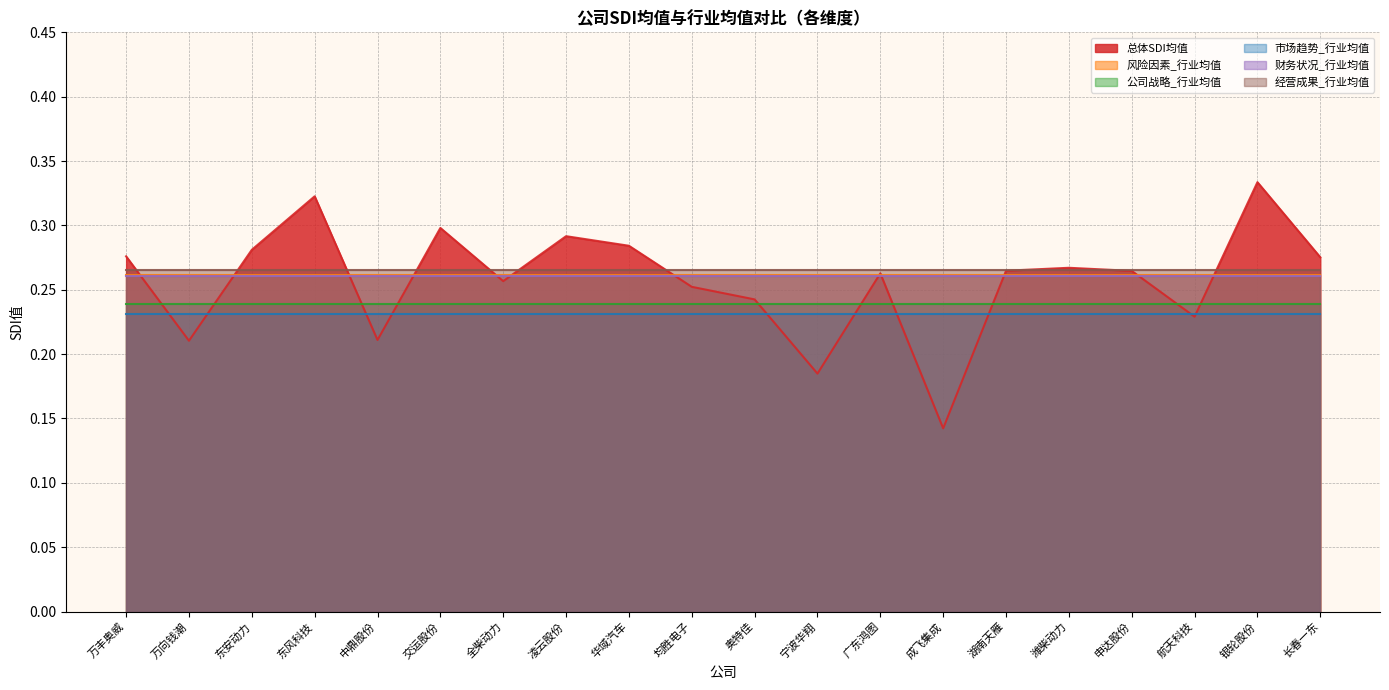

Rank the series at 凌云股份 from lowest to highest value.

市场趋势_行业均值, 公司战略_行业均值, 财务状况_行业均值, 风险因素_行业均值, 经营成果_行业均值, 总体SDI均值